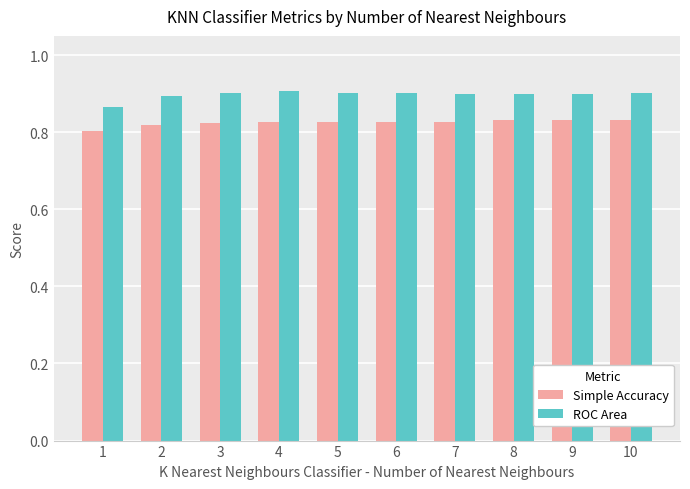

What are all the series names shown in the legend?

Simple Accuracy, ROC Area